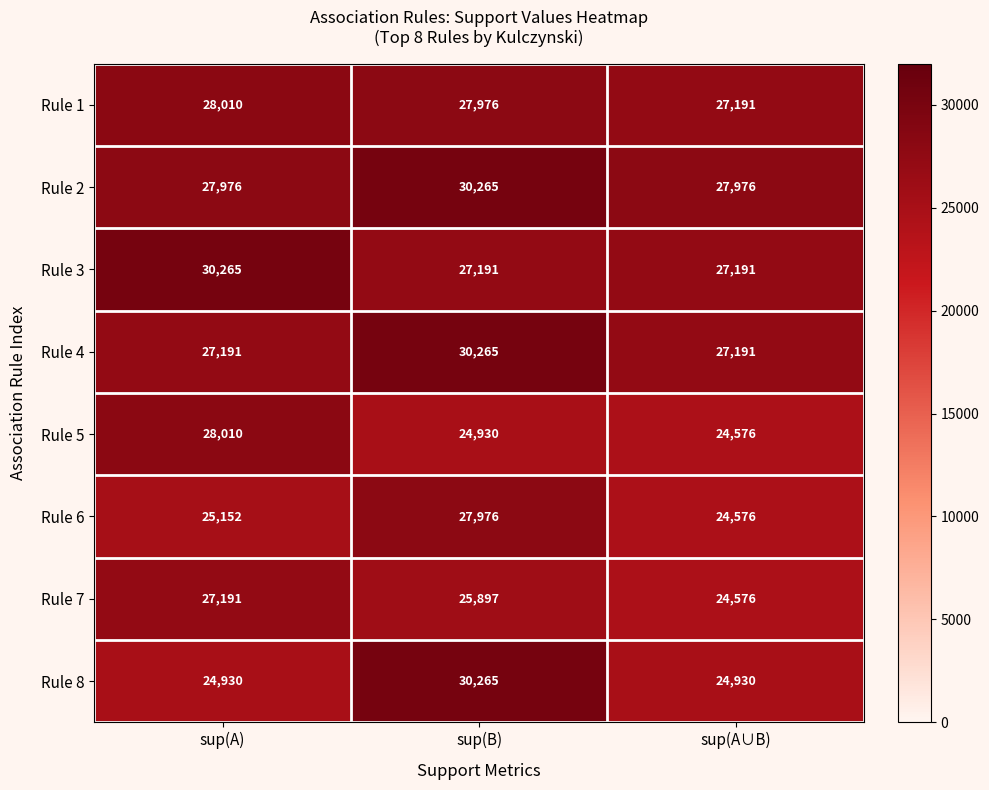

At which category is the sum across all series the highest?

sup(B)